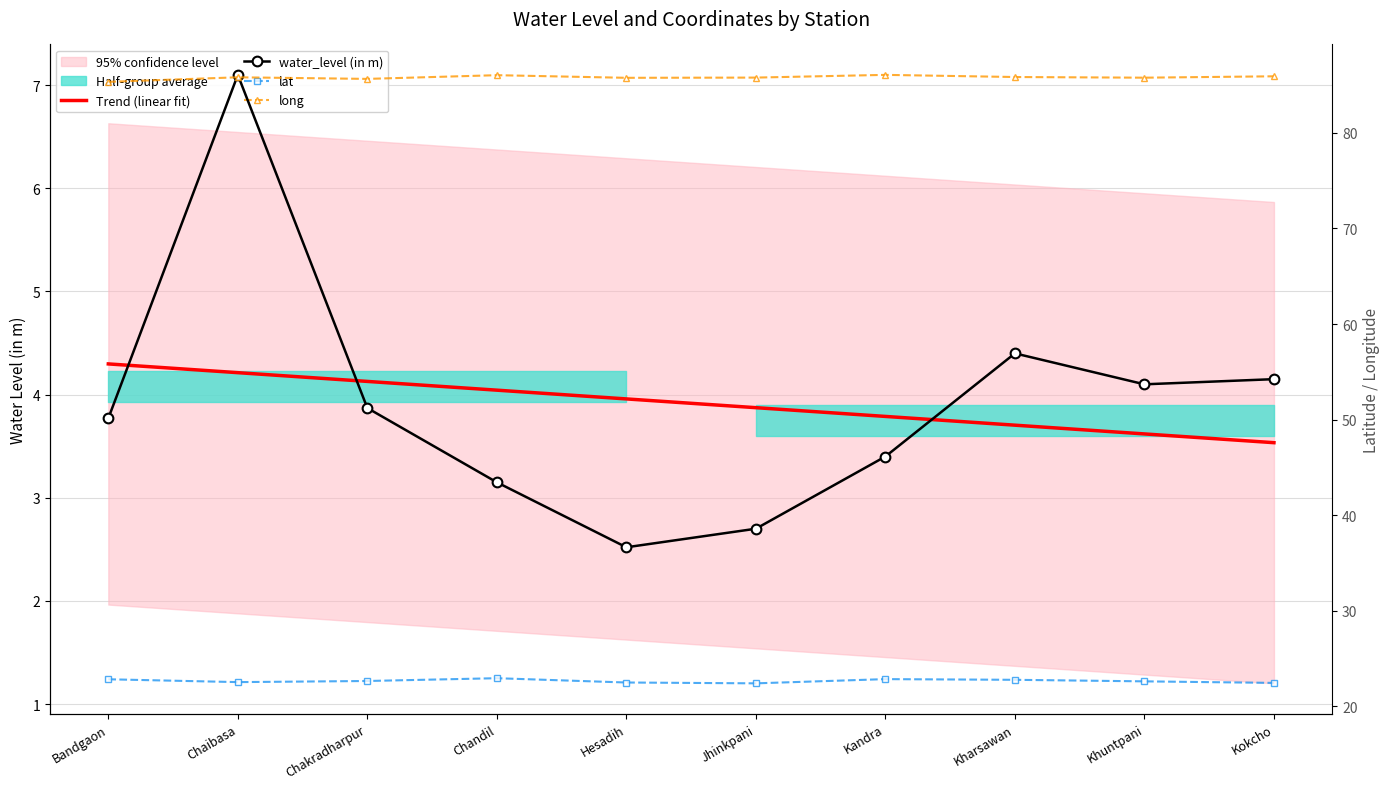

Which series has the largest range (max minus min)?

water_level (in m)